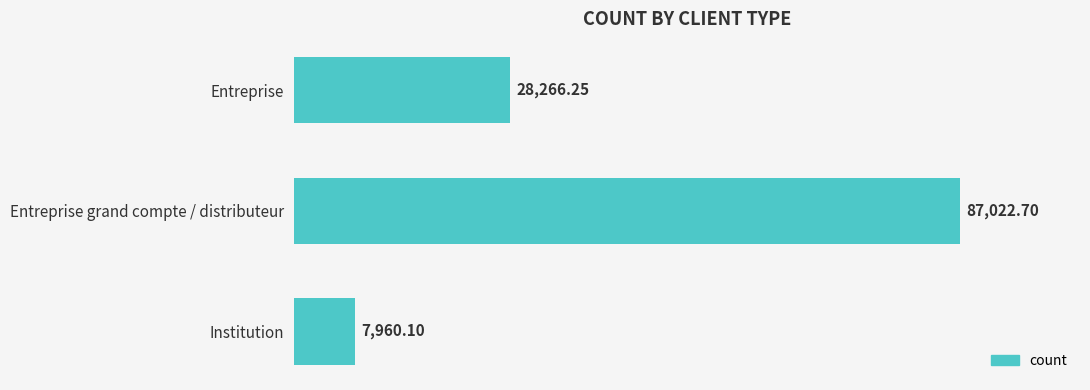

What is the difference between the values at Entreprise grand compte / distributeur and Institution?

79062.6